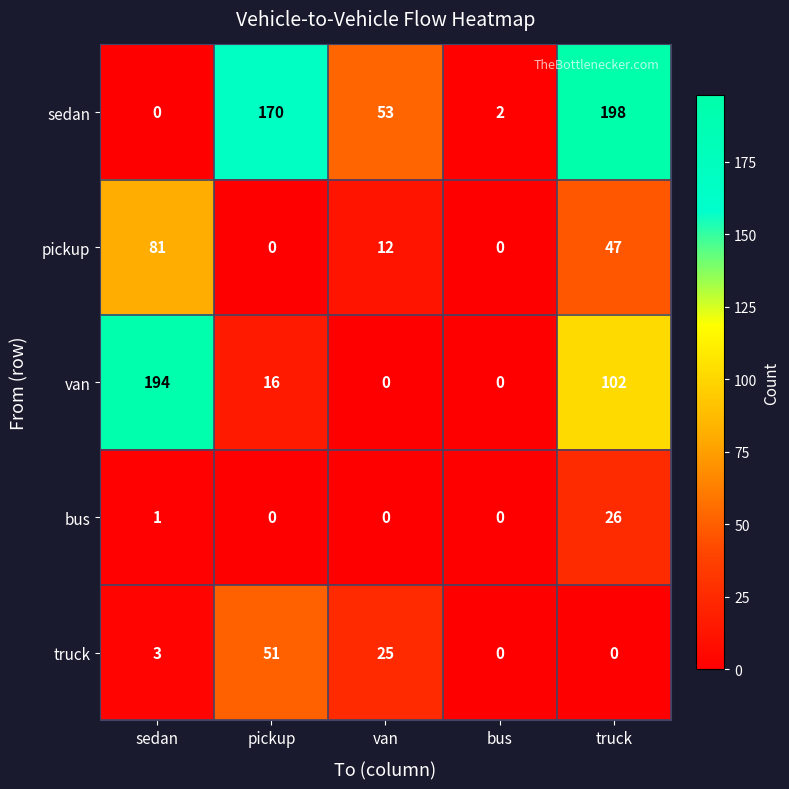

What is the difference between the highest and lowest values at van?

53